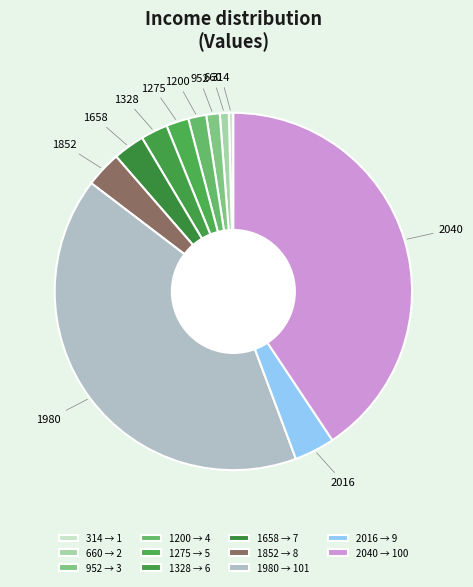

Is there a majority slice in this chart?

No